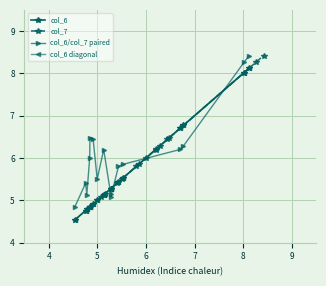

What is the smallest value displayed?

4.5